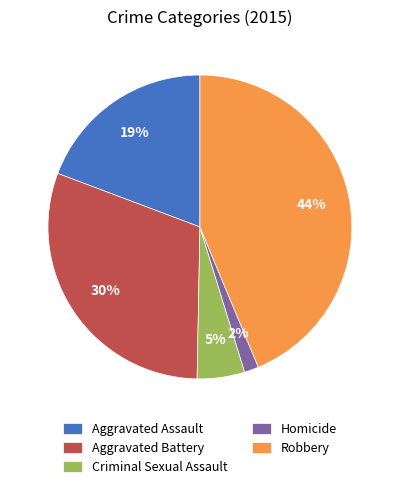

Rank the categories by value from lowest to highest.

Homicide, Criminal Sexual Assault, Aggravated Assault, Aggravated Battery, Robbery